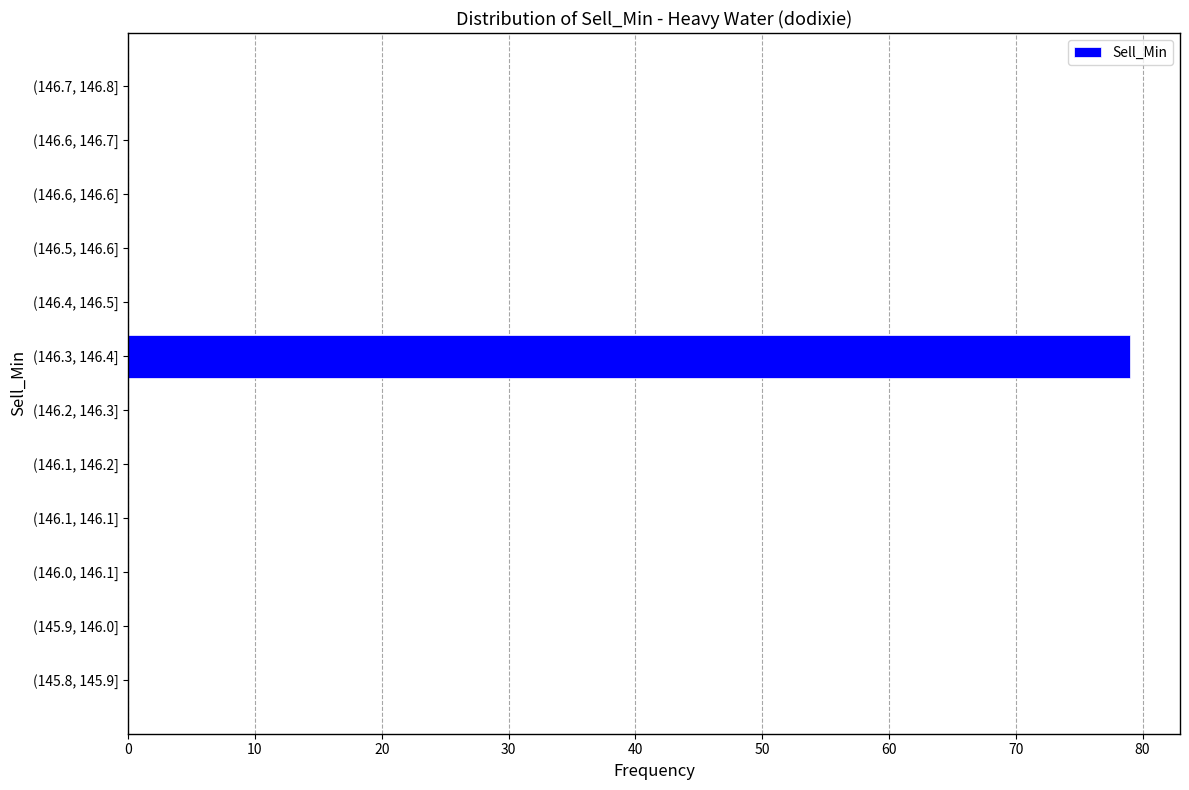

Reading bottom to top, what are all the values shown in this chart?

(145.8, 145.9]=0	(145.9, 146.0]=0	(146.0, 146.1]=0	(146.1, 146.1]=0	(146.1, 146.2]=0	(146.2, 146.3]=0	(146.3, 146.4]=79	(146.4, 146.5]=0	(146.5, 146.6]=0	(146.6, 146.6]=0	(146.6, 146.7]=0	(146.7, 146.8]=0